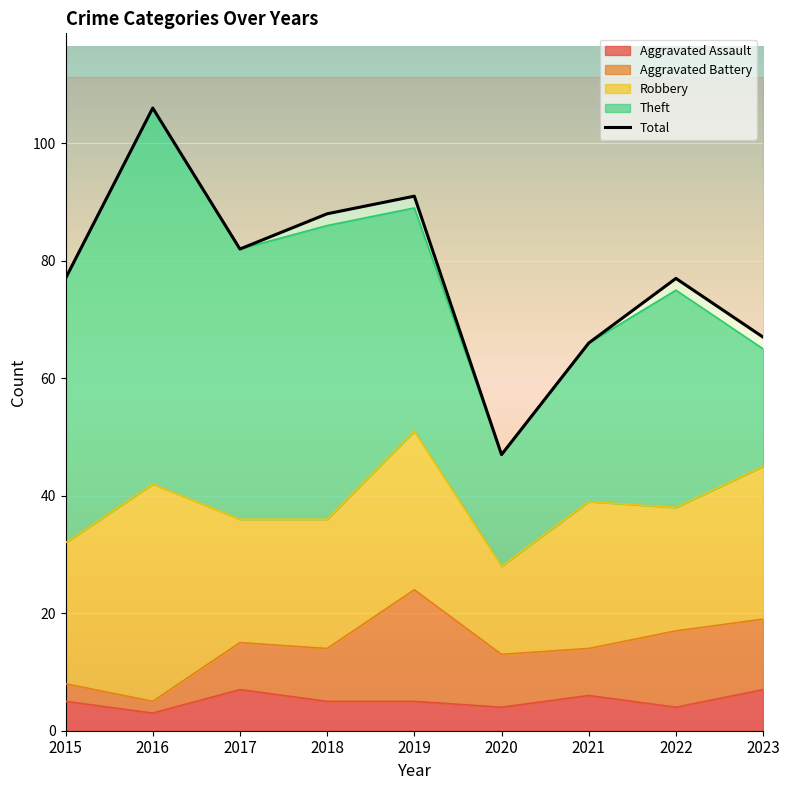

Does the chart display data point markers on the line(s)?

No